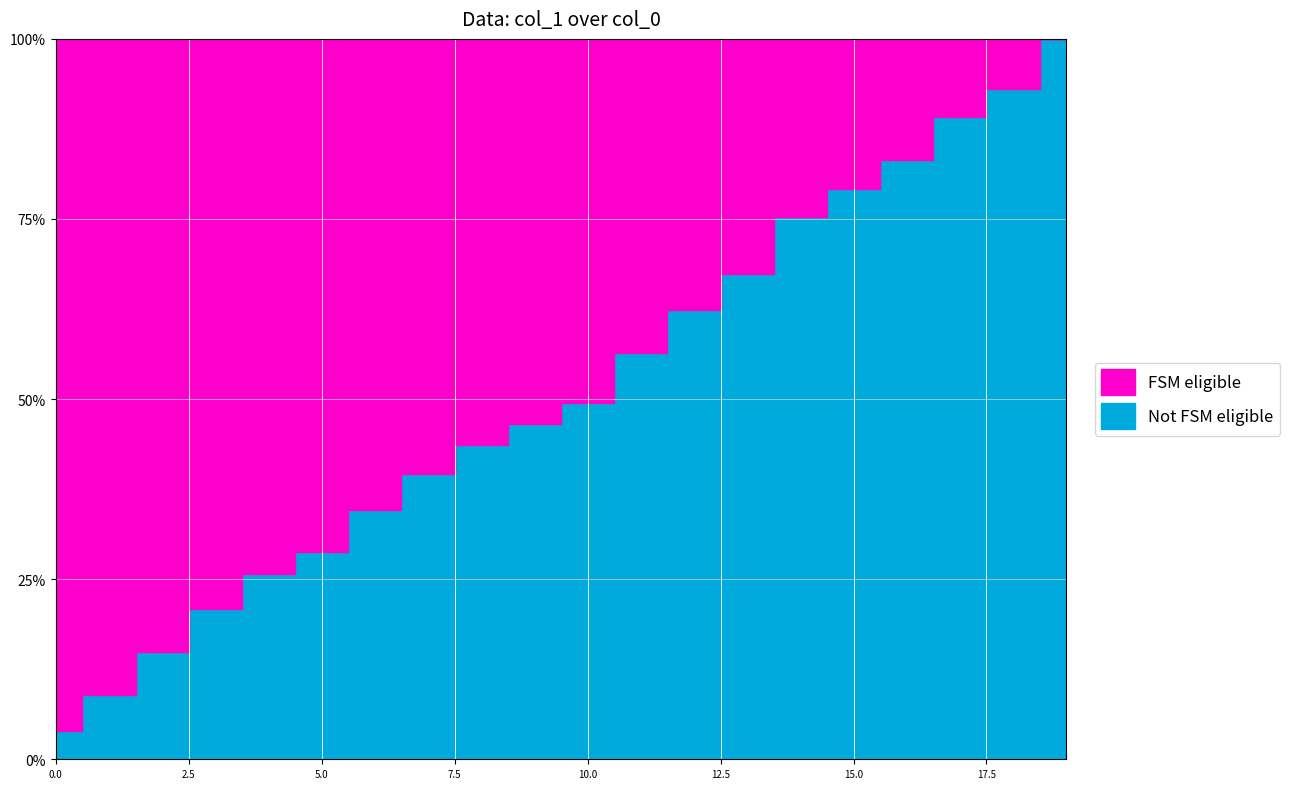

Where does the data first go above 5?

2